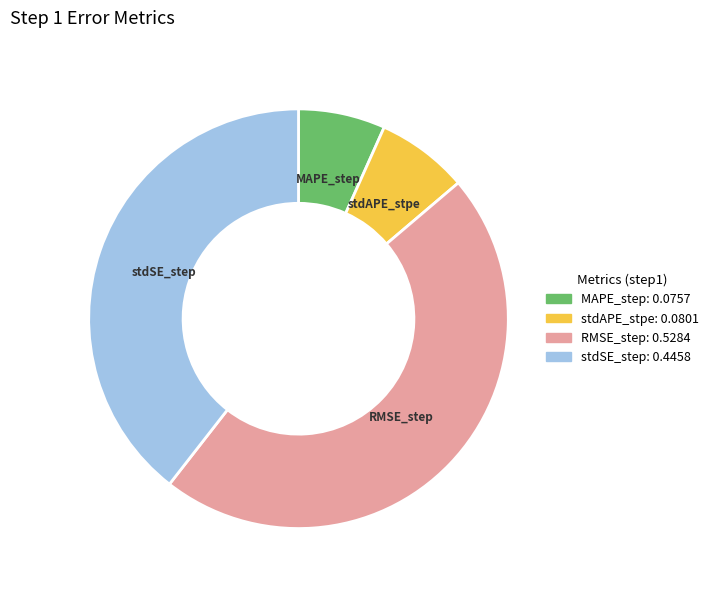

Is the sum of stdAPE_stpe and MAPE_step greater than half?

No